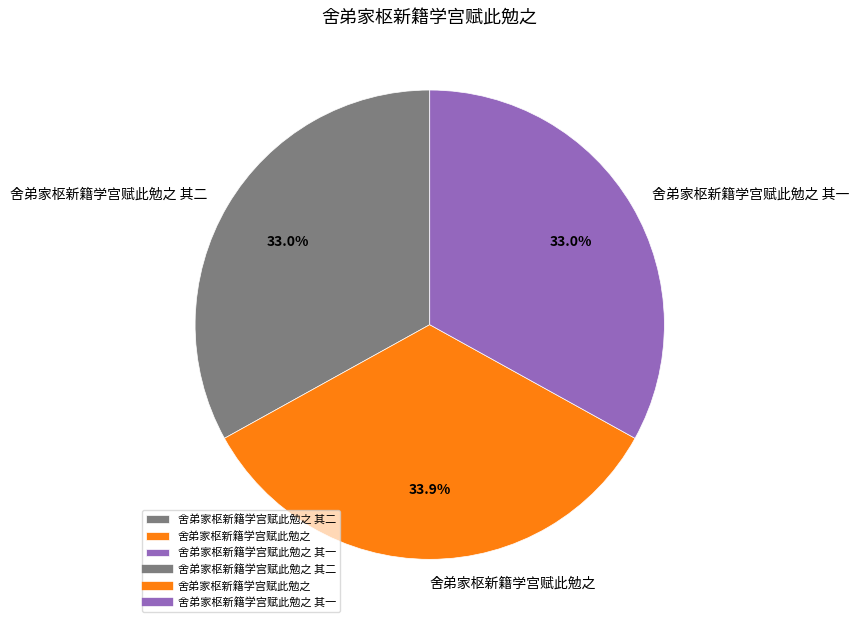

Does any single category account for the majority?

No